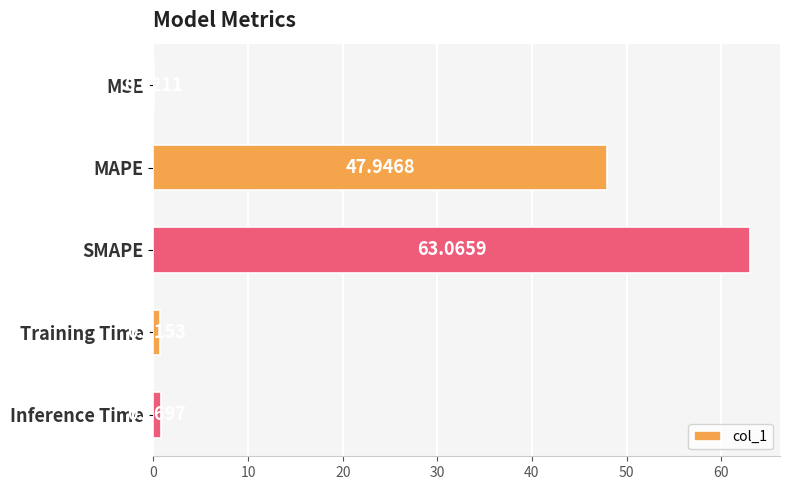

What is the sum of the values at Inference Time and SMAPE?

63.8